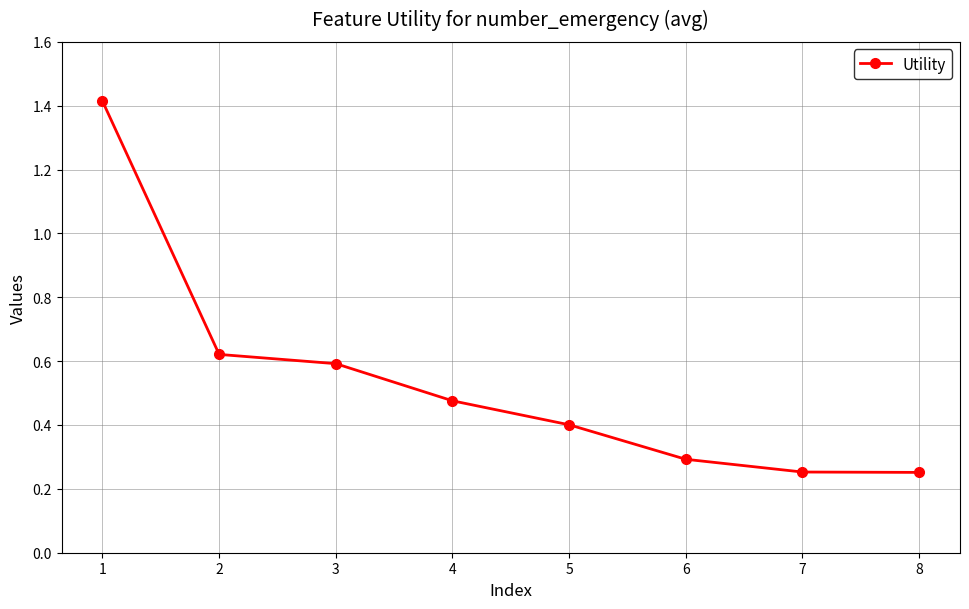

Is it true that the value at 6 is 0.3?

True